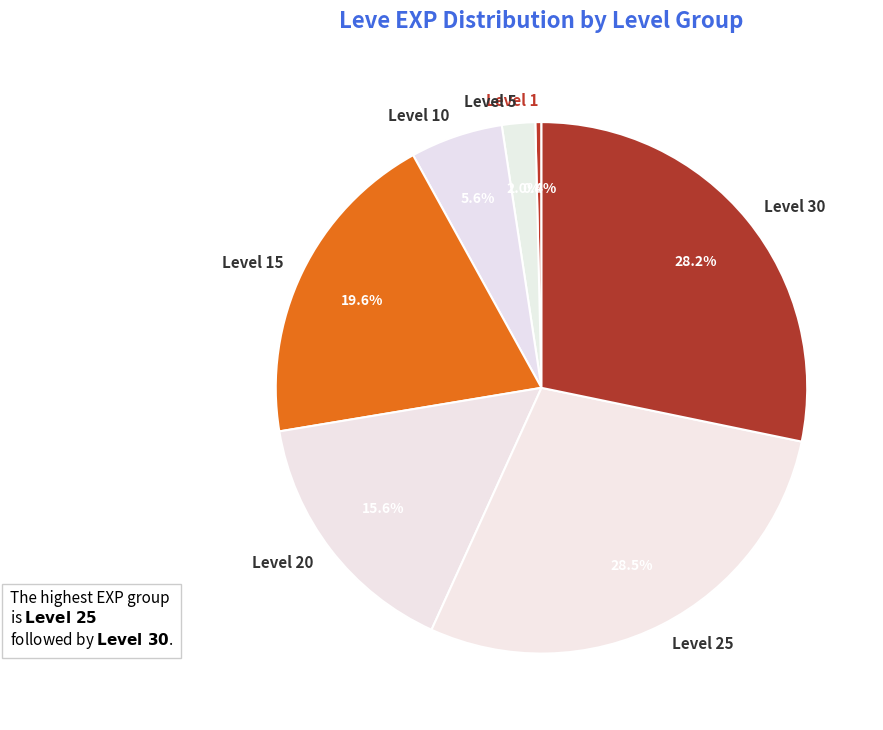

What is the smallest slice in the pie chart?

Level 1